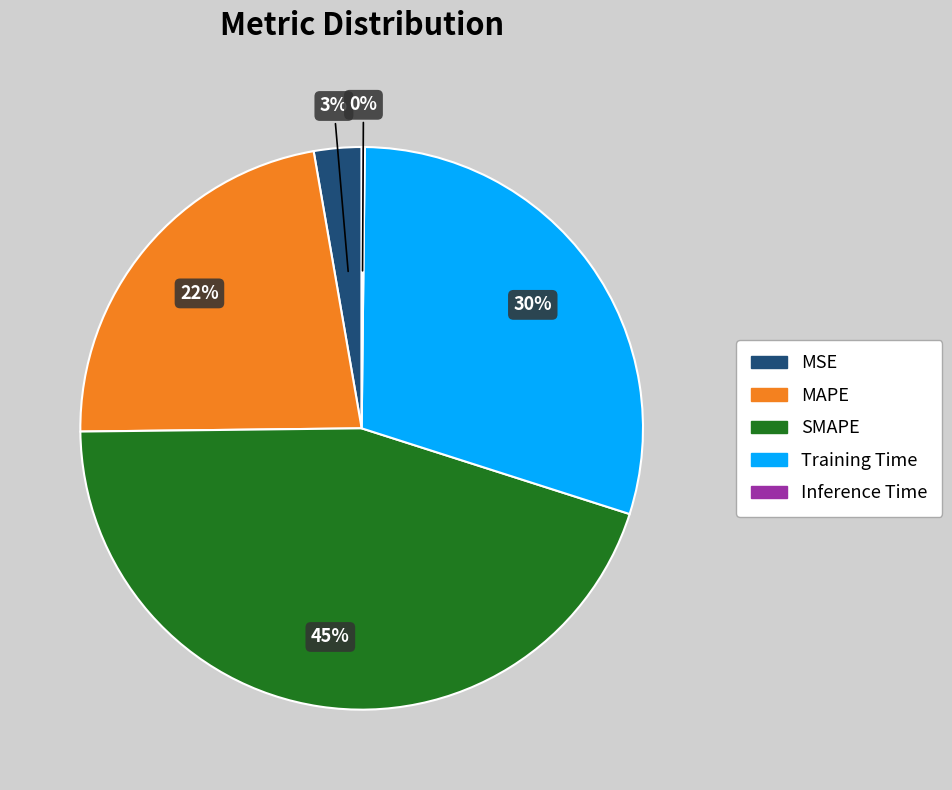

To the nearest percent, what is the difference between the Training Time and SMAPE slice percentages?

15%